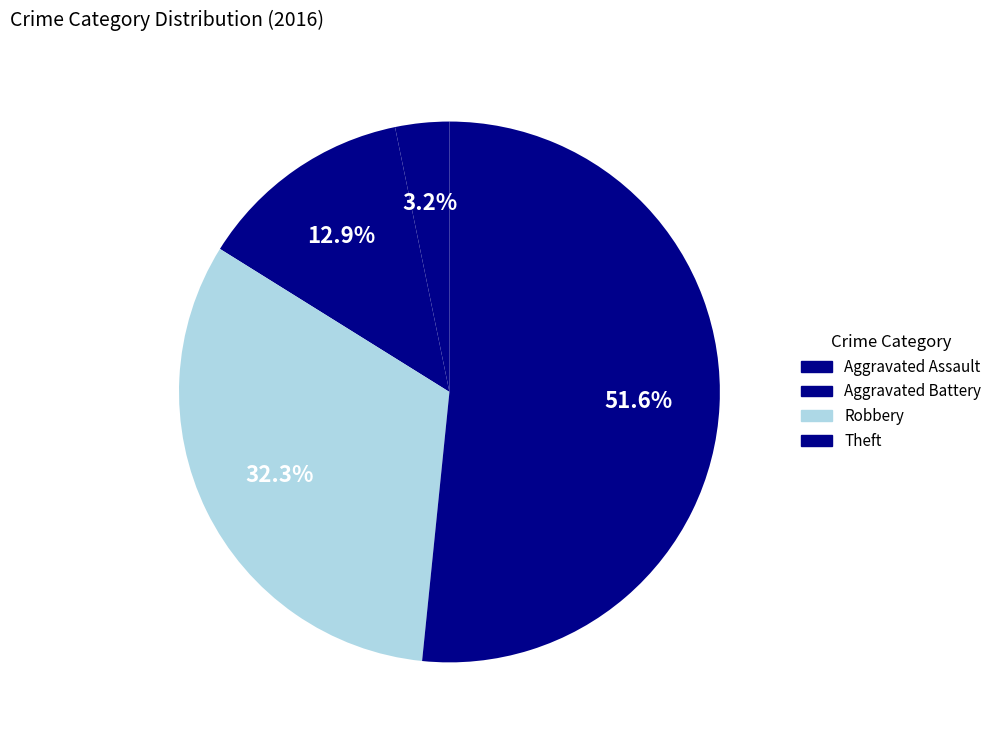

What percentage is NOT represented by Theft?

48.4%